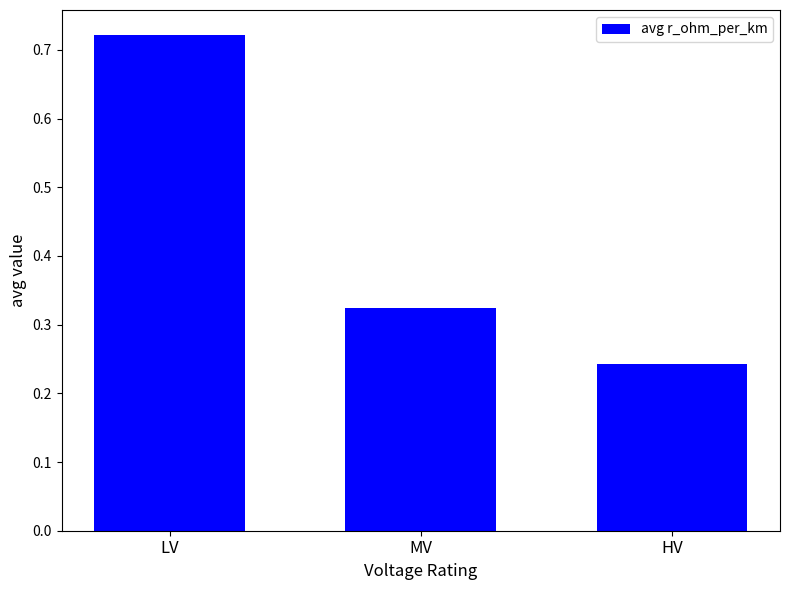

What is the change in value from LV to MV?

-0.4